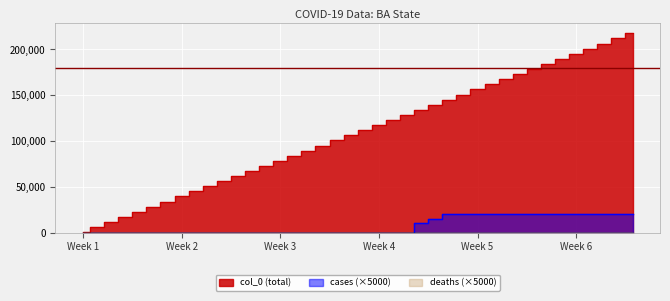

What is the sum of all cases values?

305000